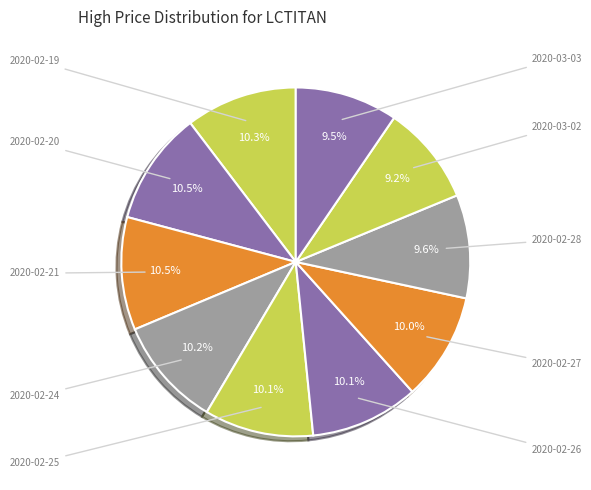

How many segments does this pie chart have?

10